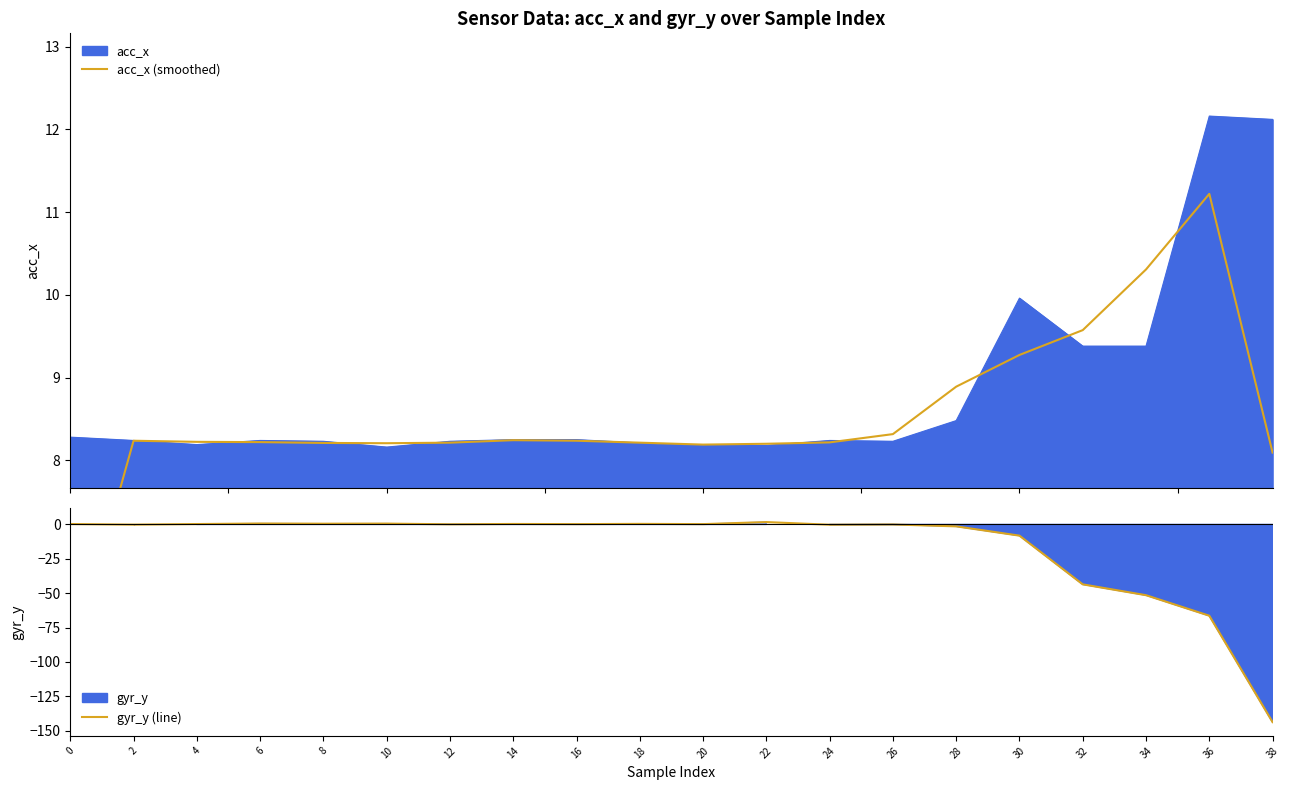

The value of acc_x (smoothed) at 28 is 2.5. True or false?

False